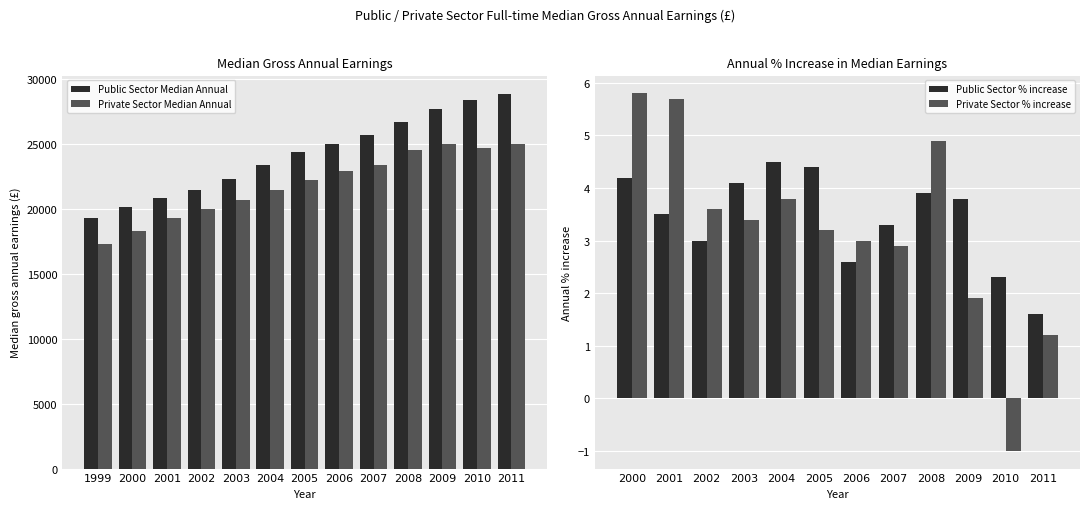

Is it true that Private Sector Median Annual equals 9440 at 2000?

False